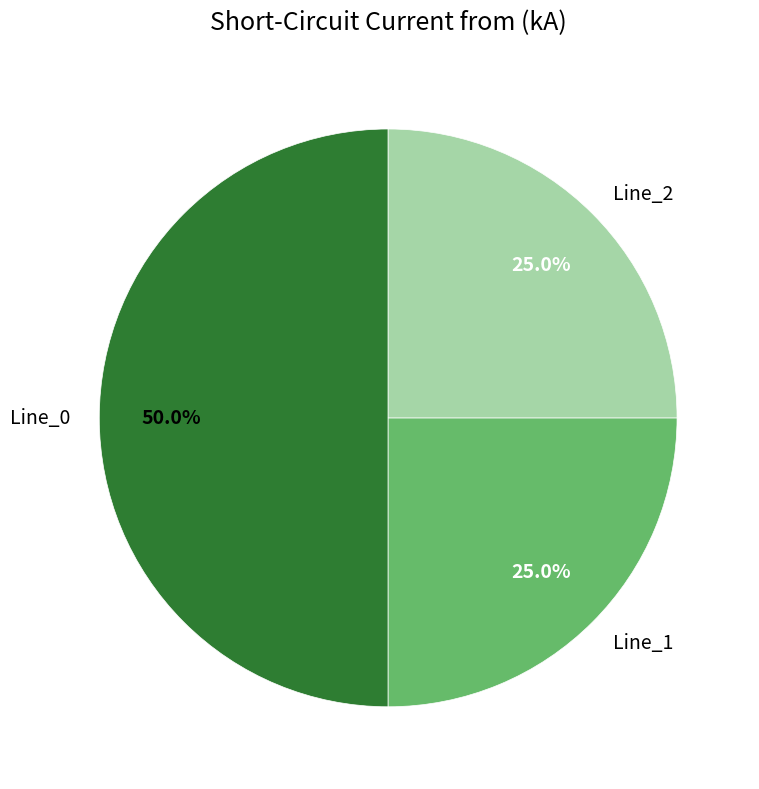

Which category has the biggest portion of the pie?

Line_0